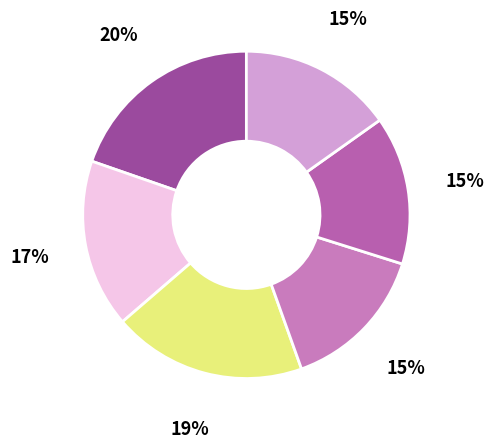

How many slices are in this pie chart?

6